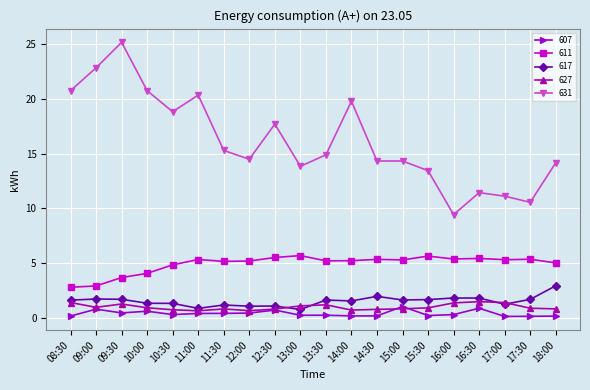

The 627 series shows 0.9 at 17:30. True or false?

True